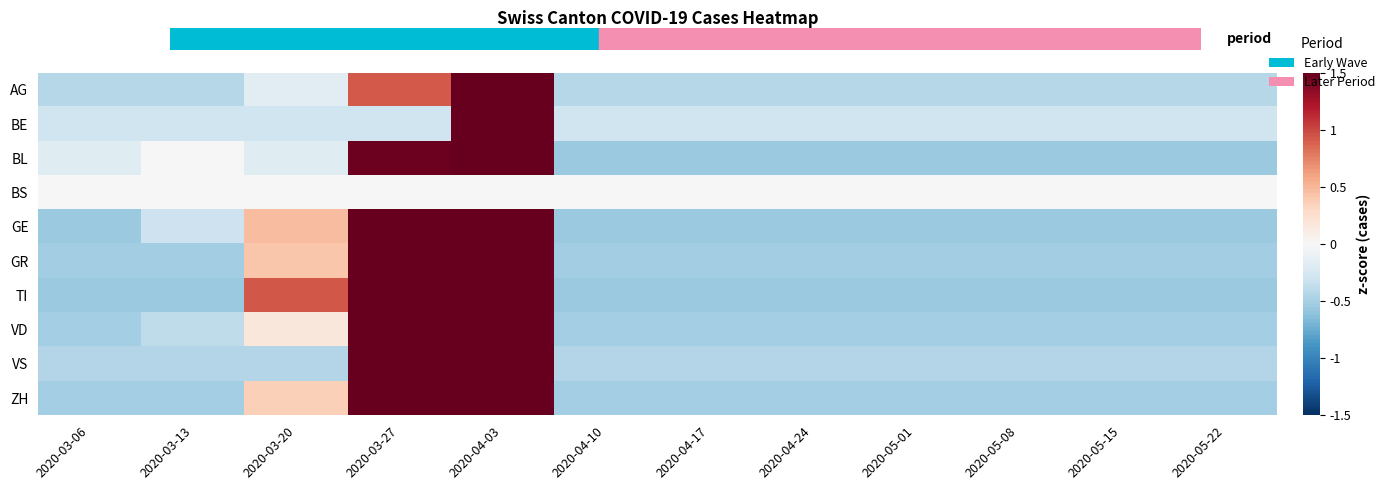

At which category does the chart reach its minimum across all series?

2020-03-06